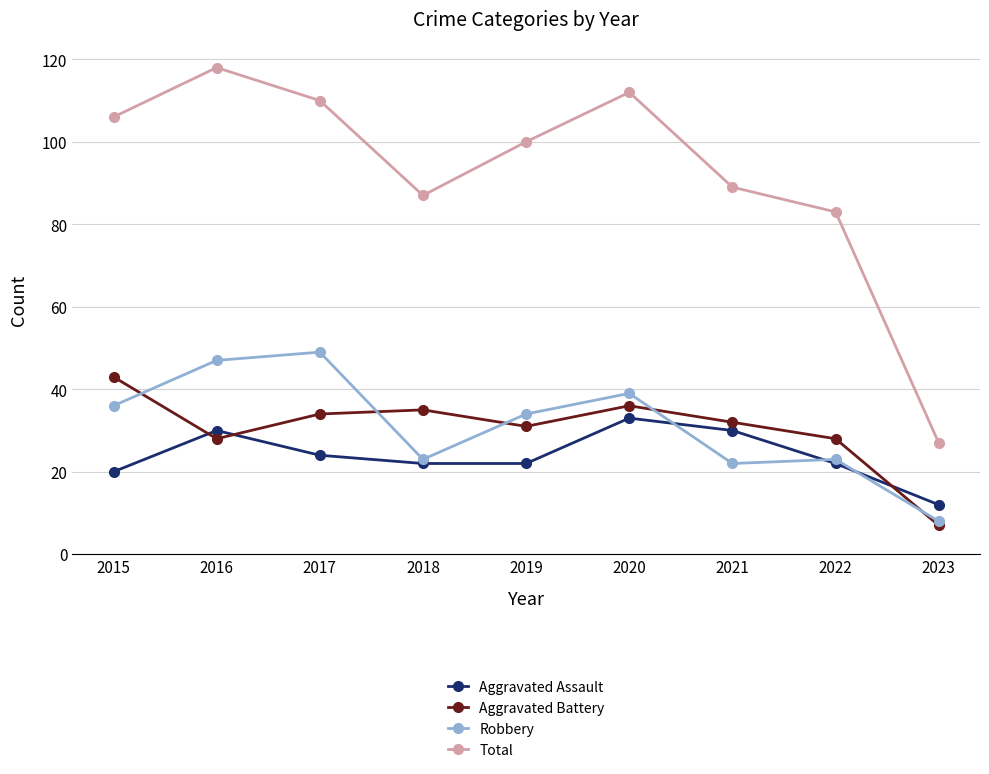

Is the value of Total at 2017 greater than the value of Robbery at 2016?

Yes